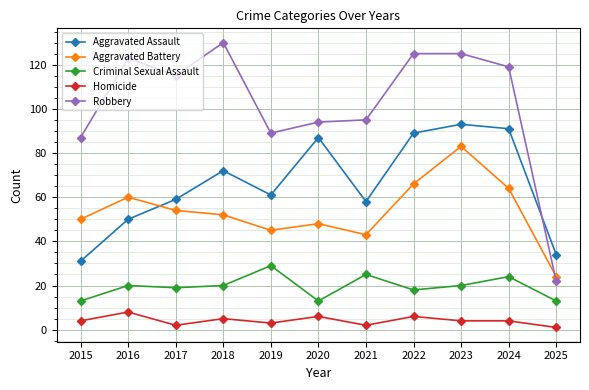

The value of Aggravated Battery at 2020 is 14. True or false?

False